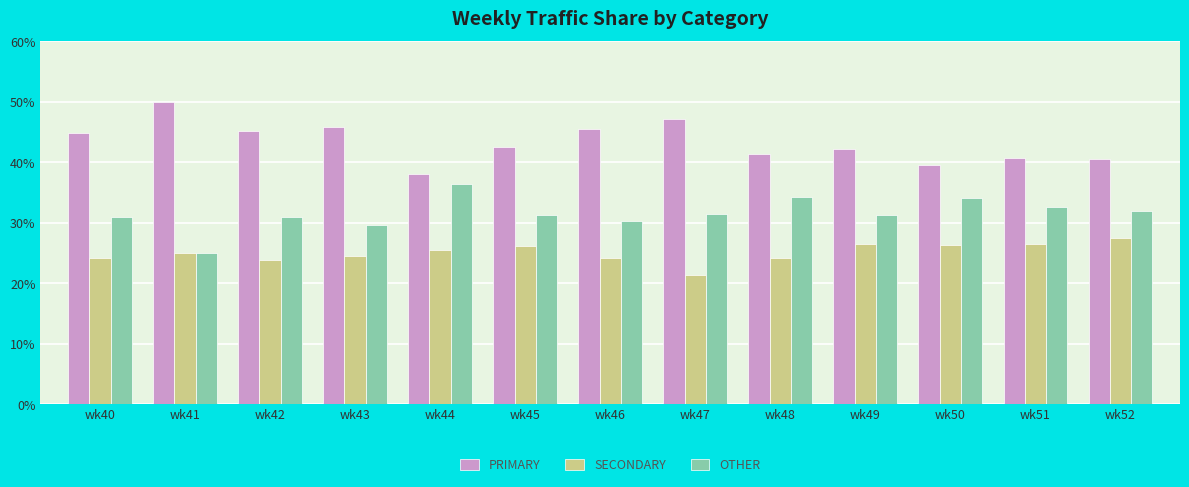

List the series in order of their overall mean, lowest first.

SECONDARY, OTHER, PRIMARY